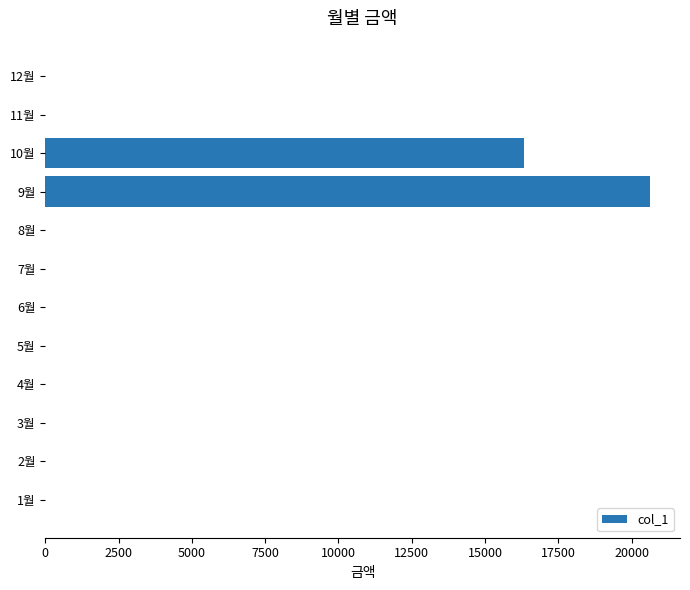

Where is the data nearest to the value 10310?

10월